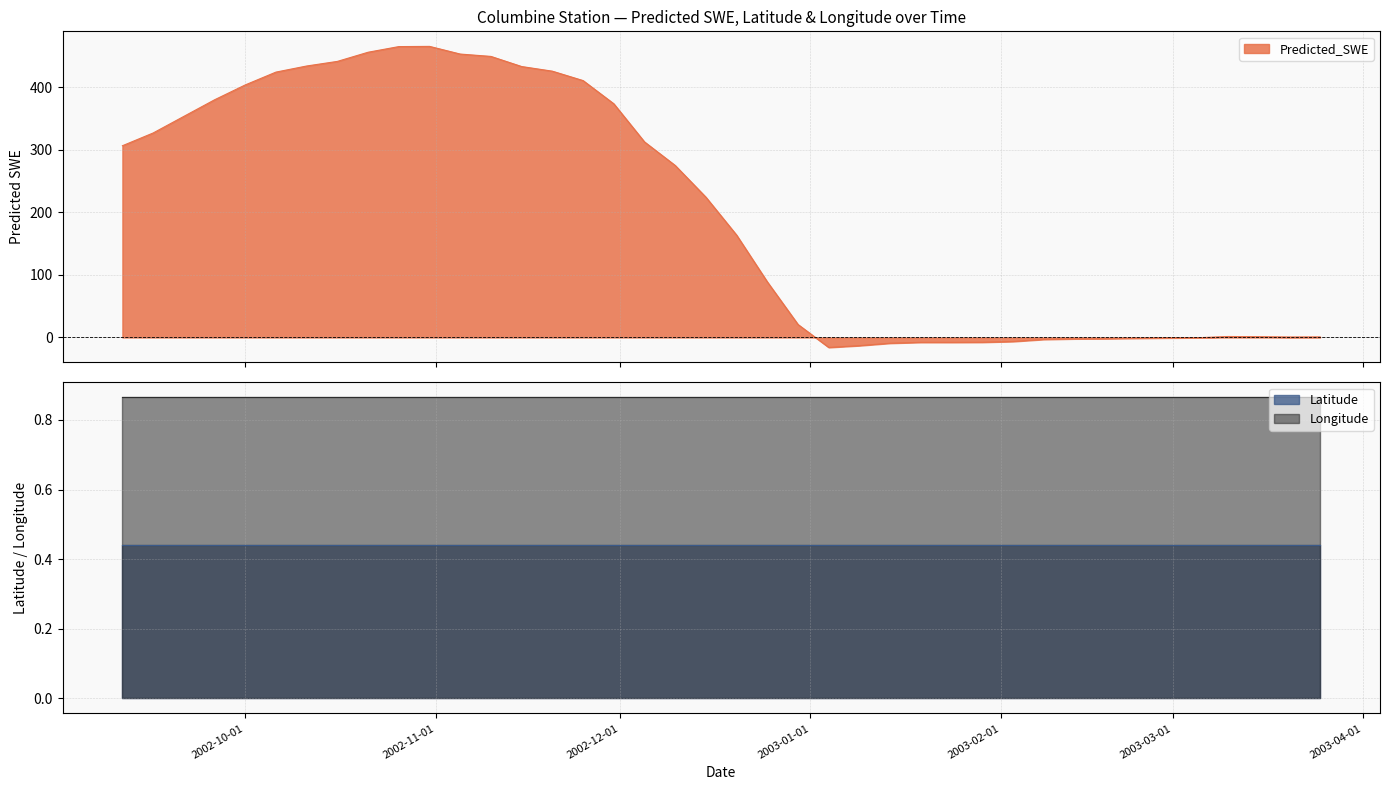

At which label does Latitude reach its minimum?

2002-09-11